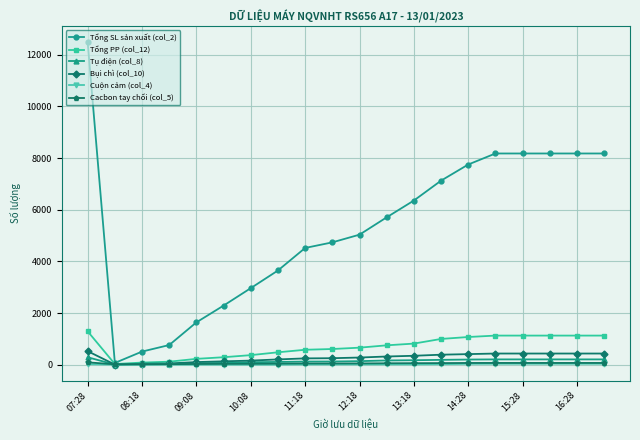

Which series has the largest total across all categories?

Tổng SL sản xuất (col_2)